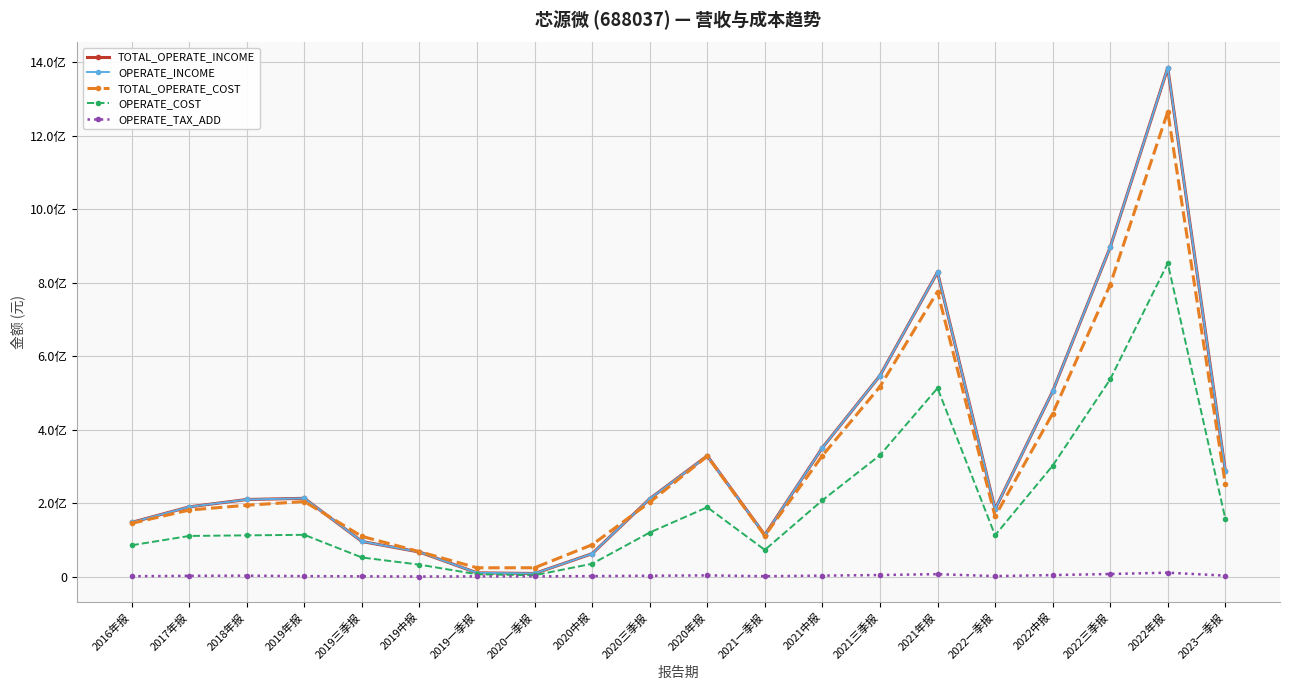

Which series has the largest total across all categories?

TOTAL_OPERATE_INCOME